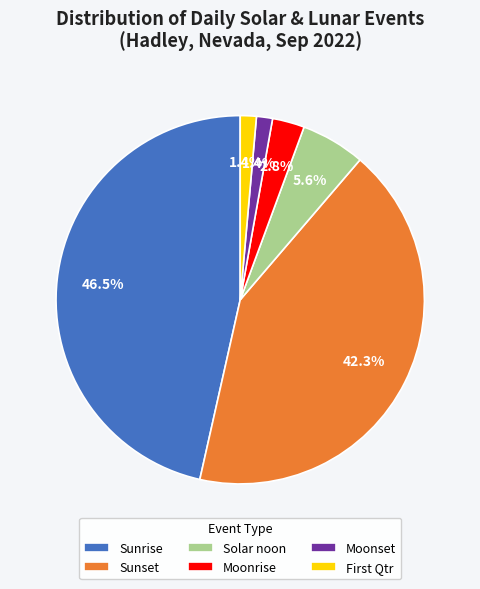

Which category has the biggest portion of the pie?

Sunrise